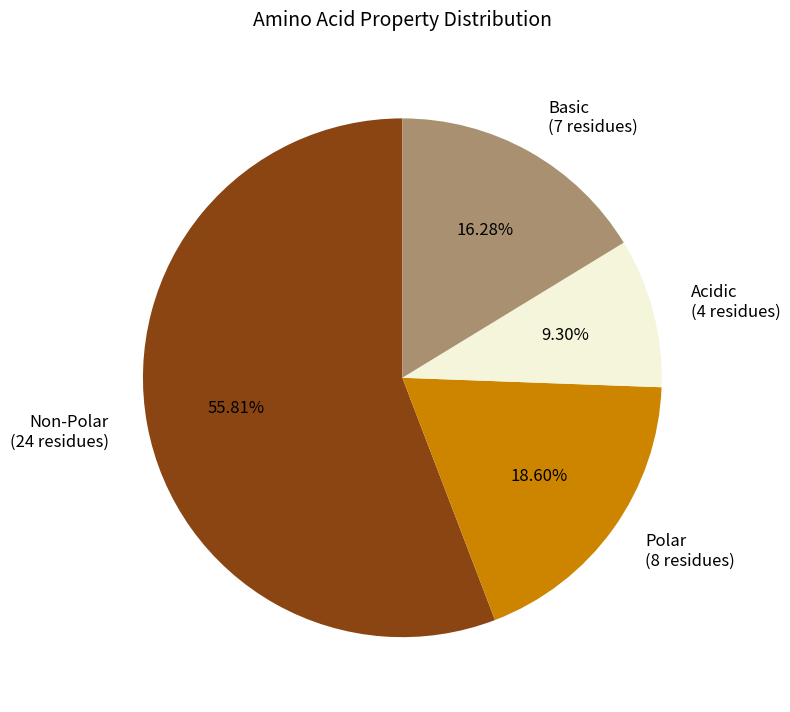

Is the sum of Polar (8 residues) and Basic (7 residues) greater than half?

No